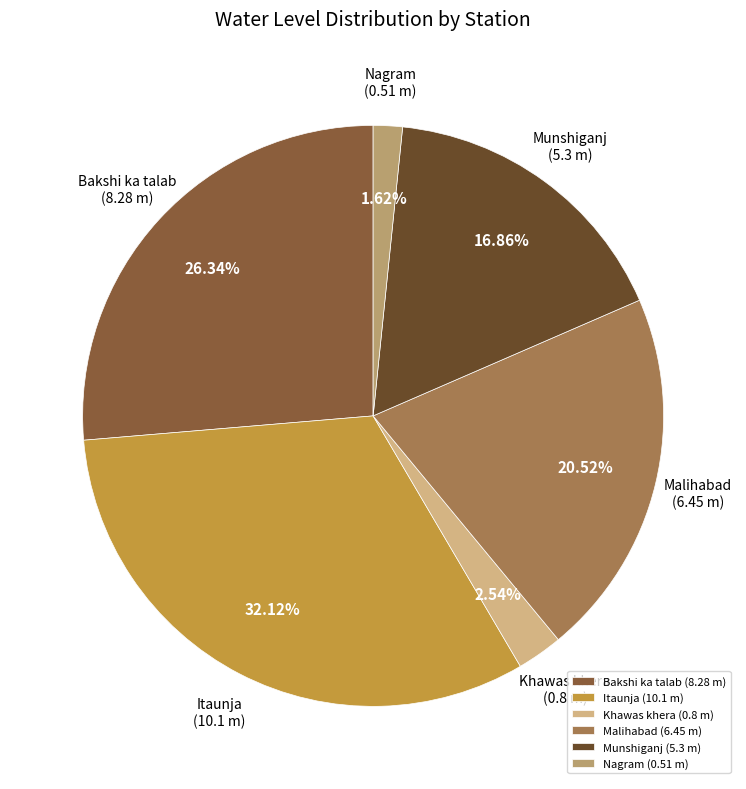

Which slice is the smallest?

Nagram